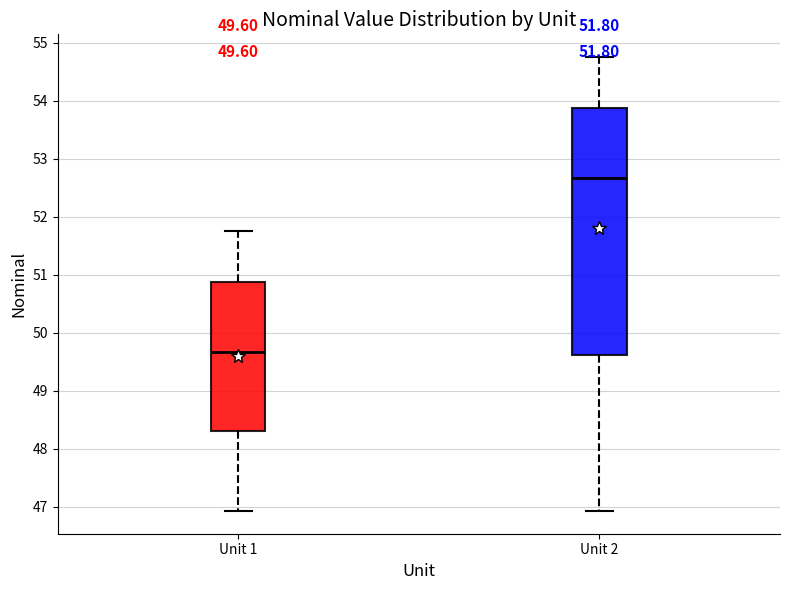

Which box's median line is the highest?

Unit 2